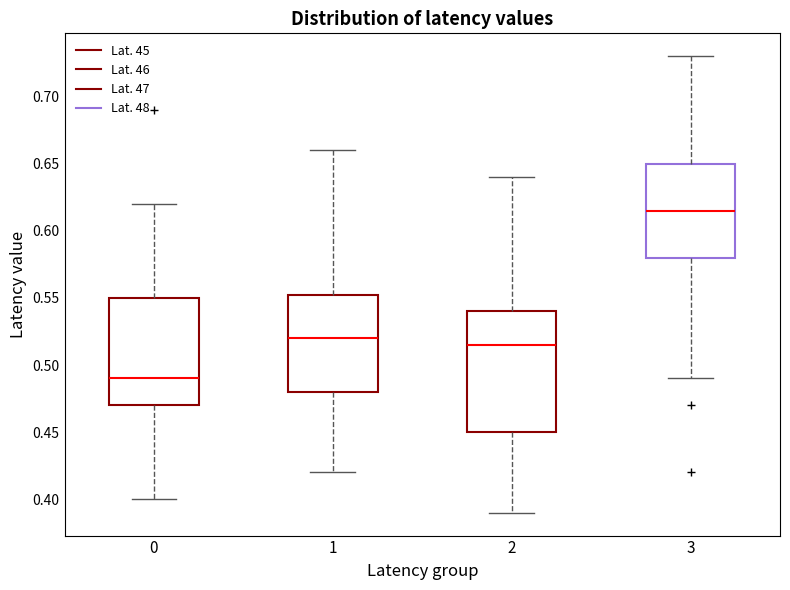

Which box's median line is the lowest?

0